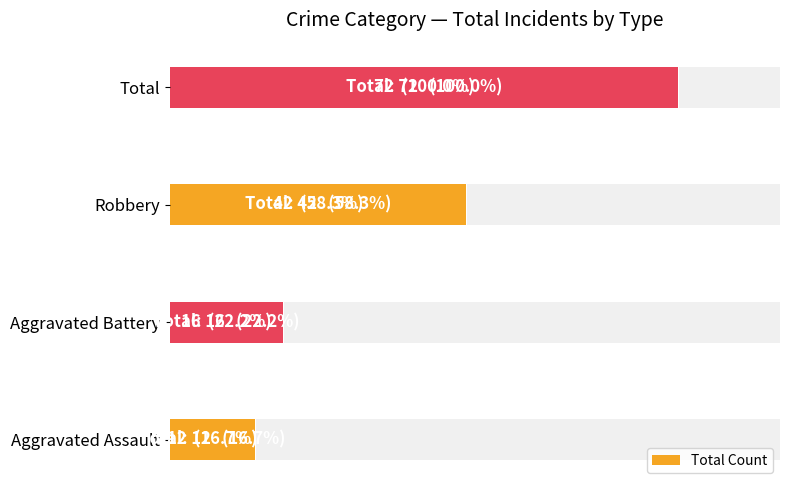

Between 10 and 0, which is larger?

10